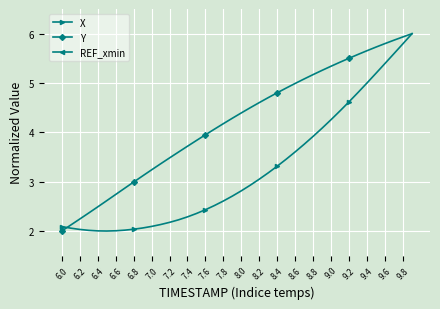

What is the highest value of the X series?

6.0